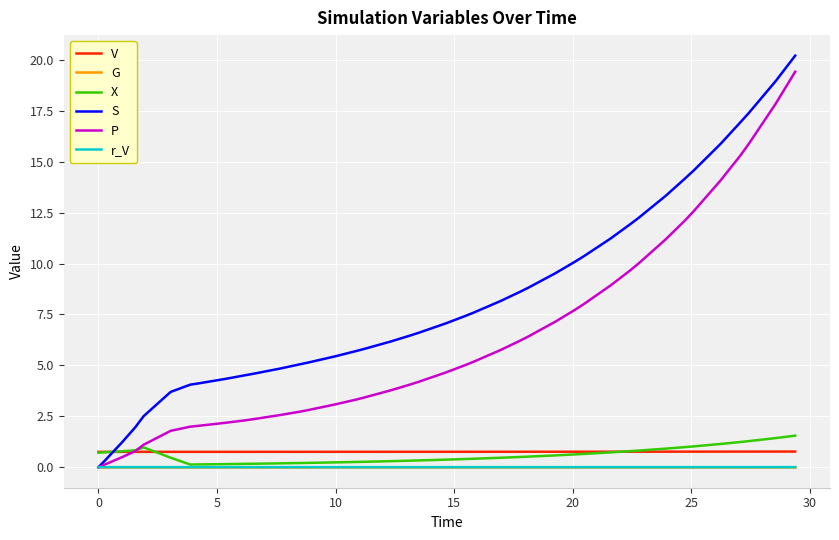

Which series has the largest total across all categories?

S